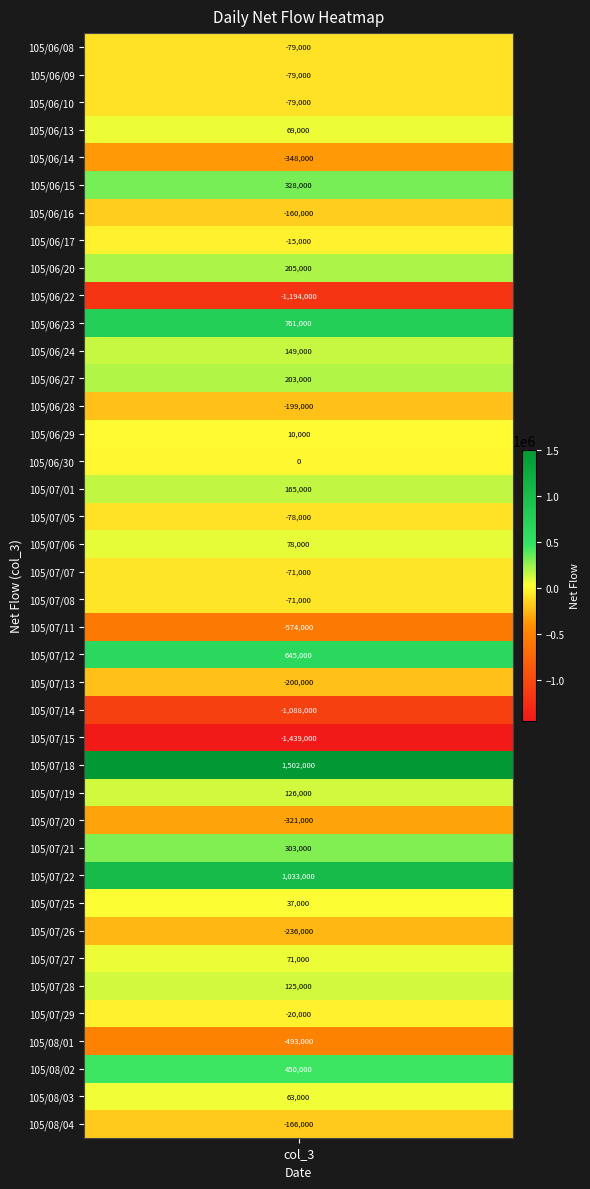

What is the average value?

-14675